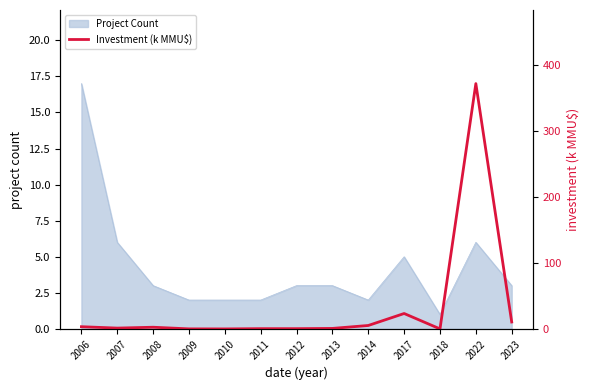

Which category has the highest value in the Project Count series?

2006